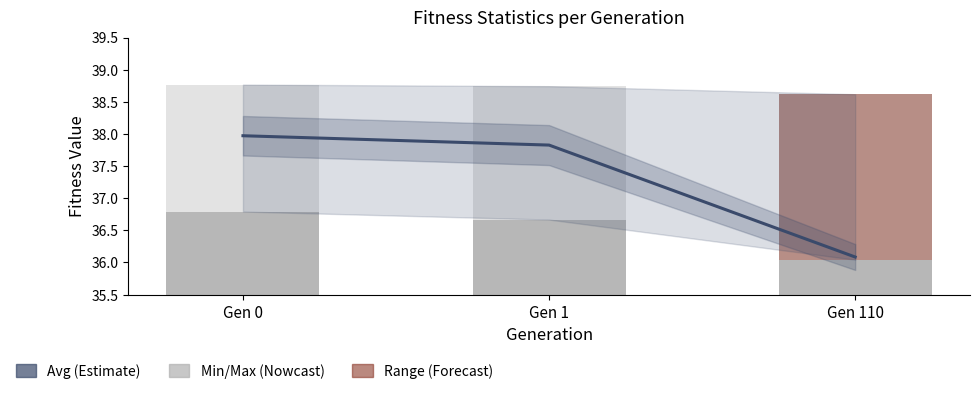

Is the value of min at Gen 0 greater than the value of max at Gen 0?

No